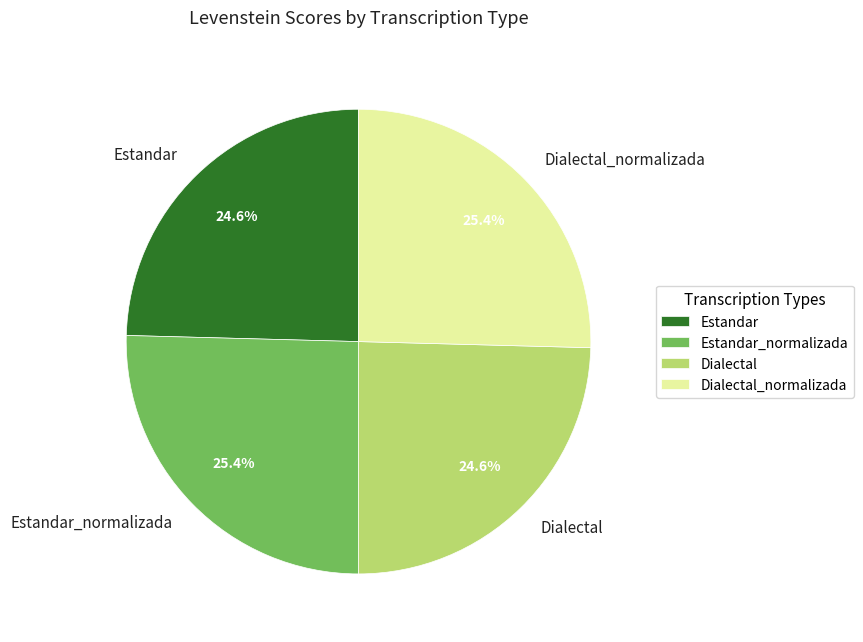

Does Dialectal_normalizada represent more than half of the total?

No